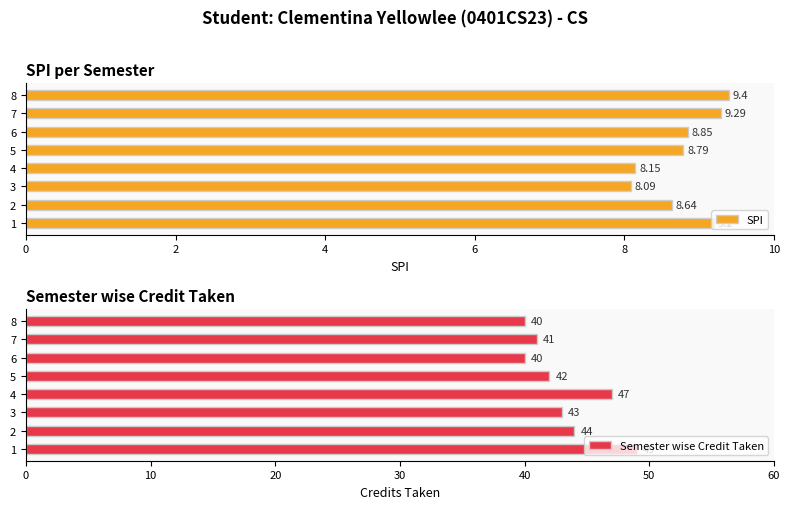

Reading left to right, transcribe all the data shown in this chart.

SPI: 9.2	8.6	8.1	8.2	8.8	8.8	9.3	9.4
Semester wise Credit Taken: 49.0	44.0	43.0	47.0	42.0	40.0	41.0	40.0